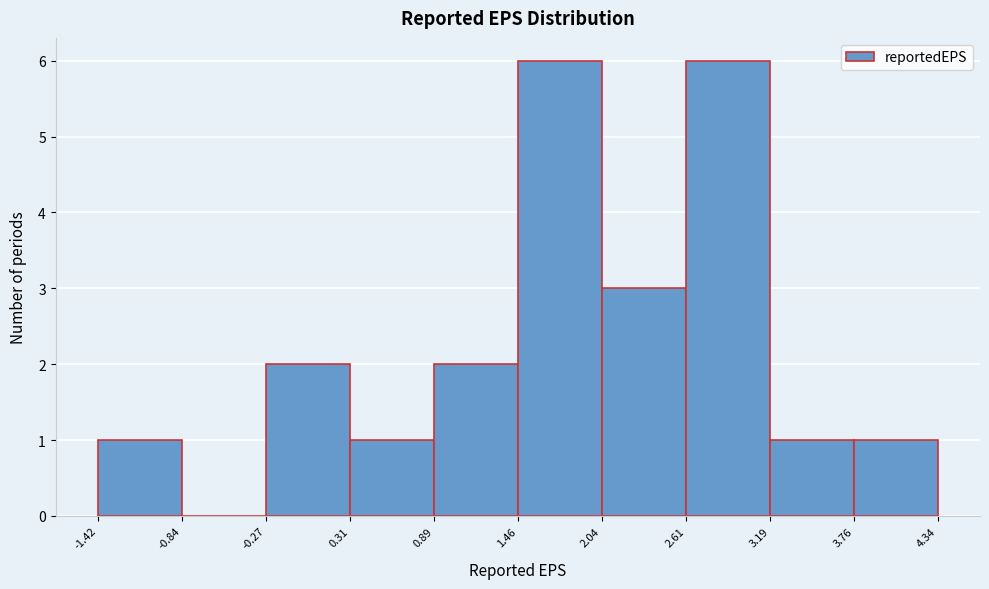

Reading left to right, list every bar in this chart as the range it spans on the x-axis followed by its height. The values are not printed on the chart, so give them approximately, as read against the axis.

-1.42 to -0.84: 1
-0.84 to -0.27: 0
-0.27 to 0.31: 2
0.31 to 0.89: 1
0.89 to 1.46: 2
1.46 to 2.04: 6
2.04 to 2.61: 3
2.61 to 3.19: 6
3.19 to 3.76: 1
3.76 to 4.34: 1